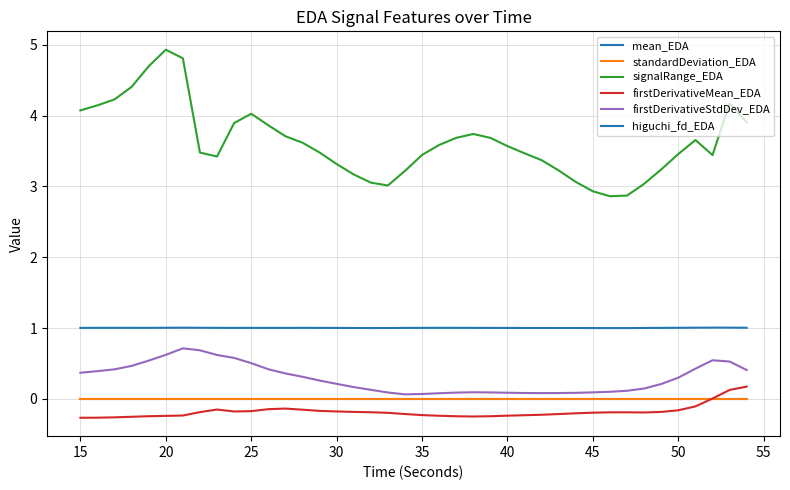

True or false: firstDerivativeMean_EDA and higuchi_fd_EDA intersect in this chart.

False